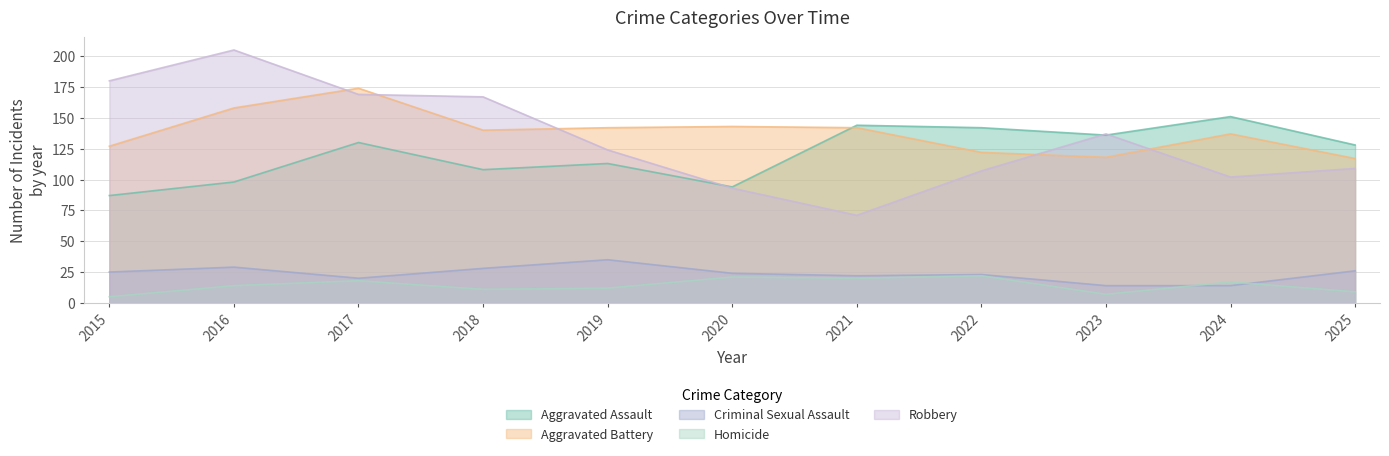

At which category does Aggravated Battery reach its first local peak?

2017